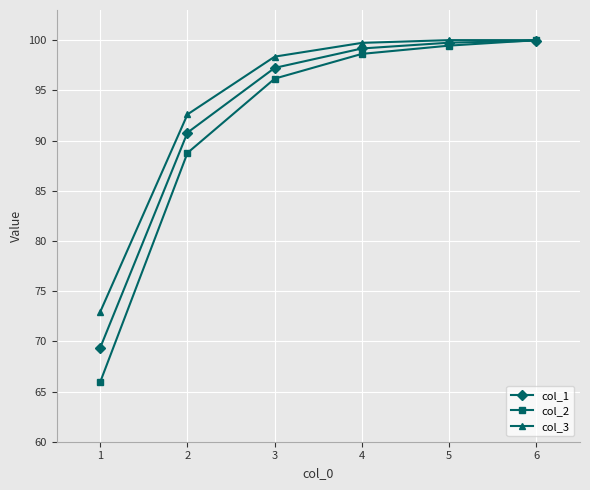

What is the sum of all col_2 values?

549.0